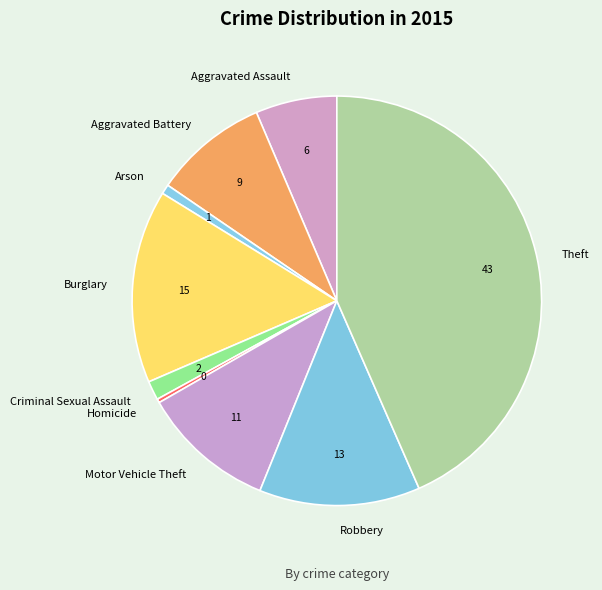

Is Motor Vehicle Theft the majority of the pie?

No